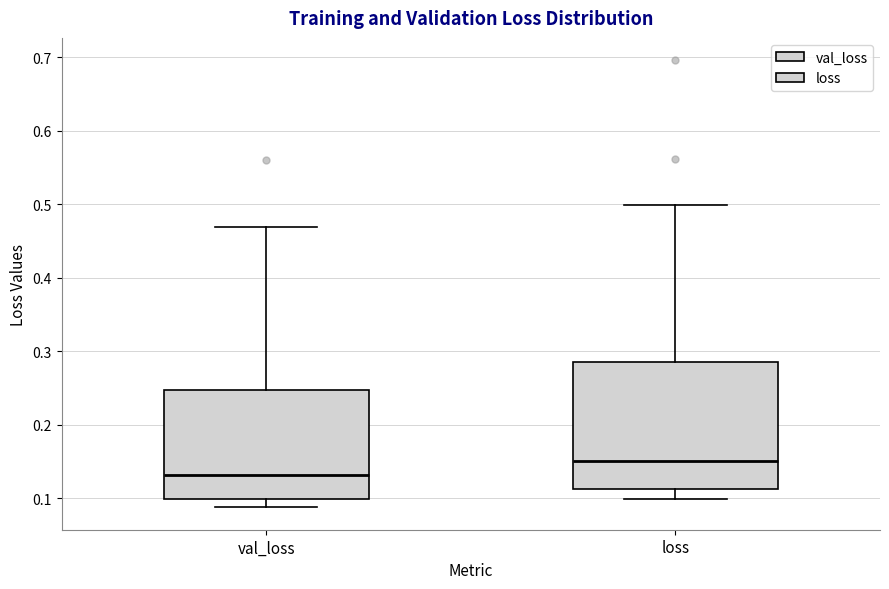

Where does the median line of the box for loss sit on the y-axis? The values are not printed on the chart, so give them approximately, as read against the axis.

0.15